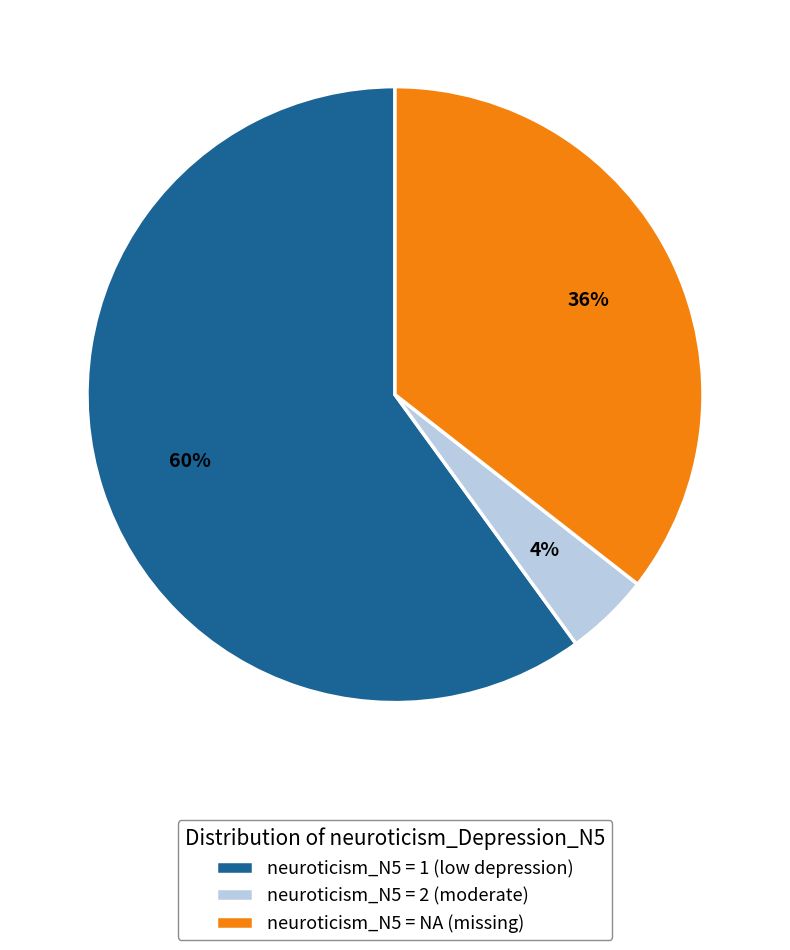

How many segments does this pie chart have?

3